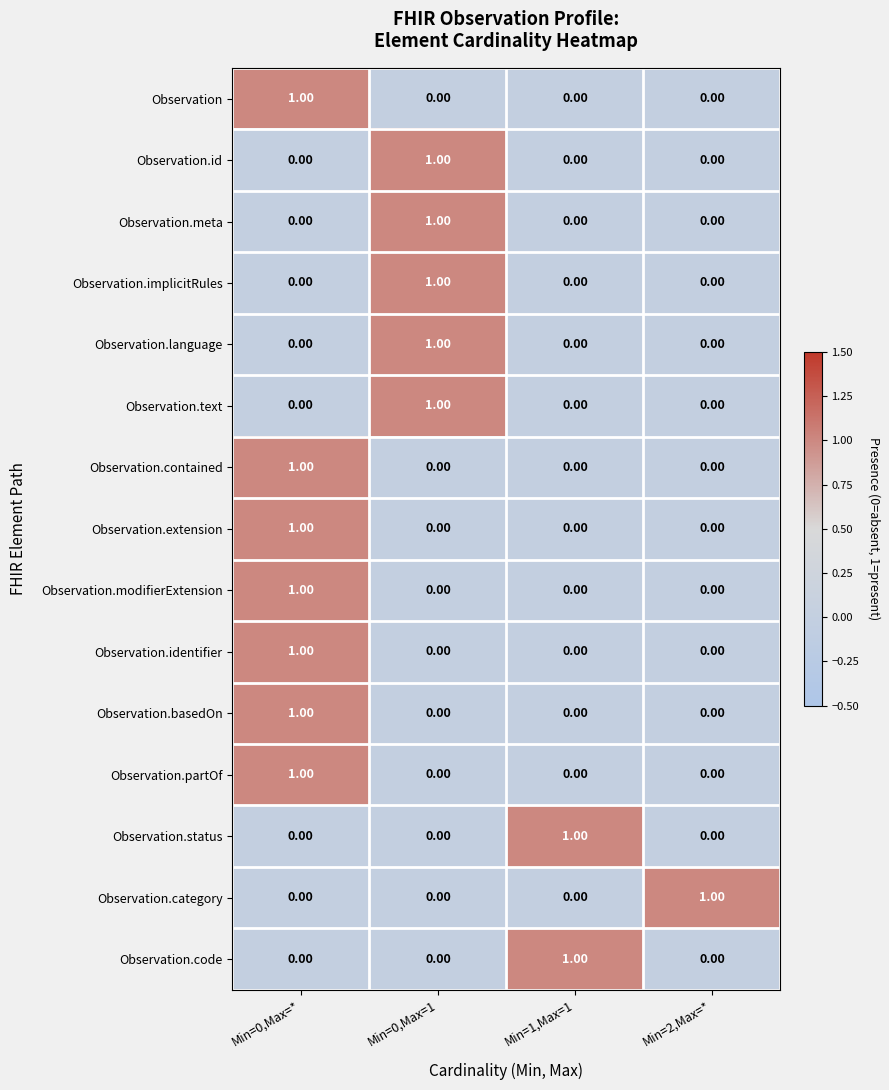

What is the total value across all series at Min=0,Max=1?

5